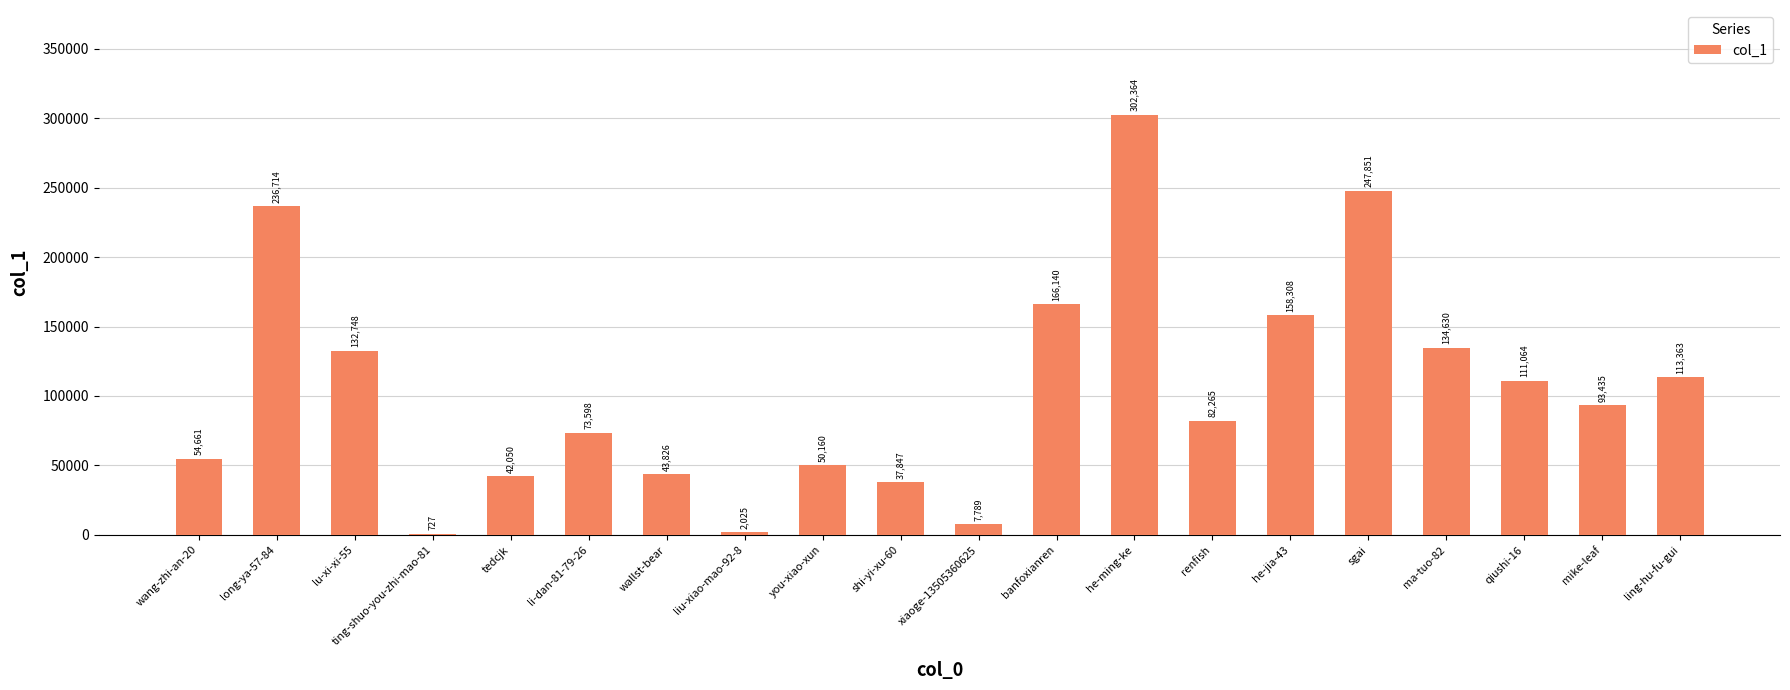

Reading left to right, extract all data points from this chart.

wang-zhi-an-20=54661	long-ya-57-84=236714	lu-xi-xi-55=132748	ting-shuo-you-zhi-mao-81=727	tedcjk=42050	li-dan-81-79-26=73598	wallst-bear=43826	liu-xiao-mao-92-8=2025	you-xiao-xun=50160	shi-yi-xu-60=37847	xiaoge-13505360625=7789	banfoxianren=166140	he-ming-ke=302364	renfish=82265	he-jia-43=158308	sgai=247851	ma-tuo-82=134630	qiushi-16=111064	mike-leaf=93435	ling-hu-fu-gui=113363